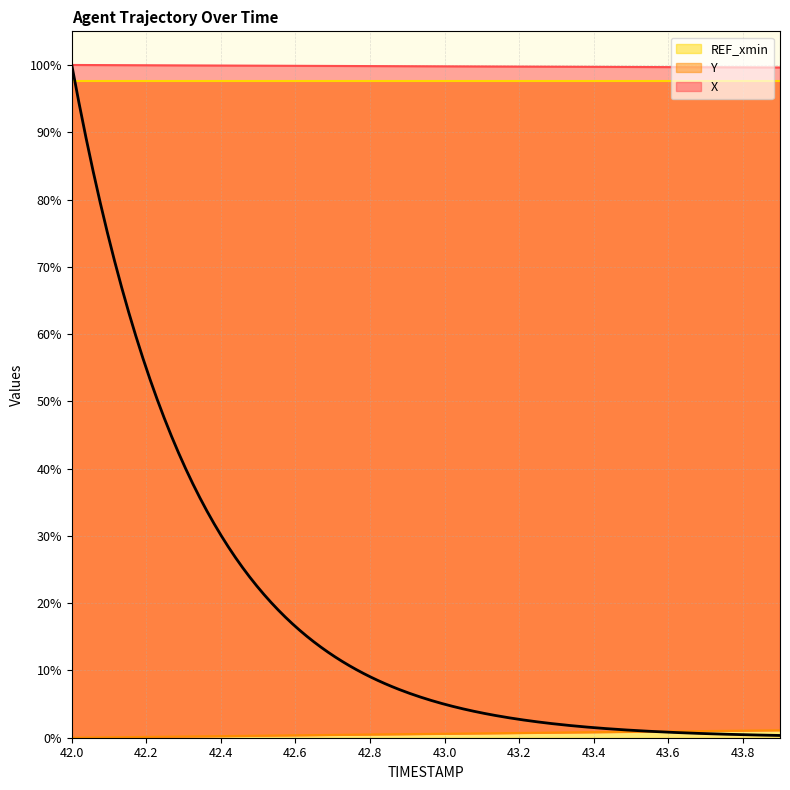

Which has a higher value, 42.0 or 42.9?

42.0